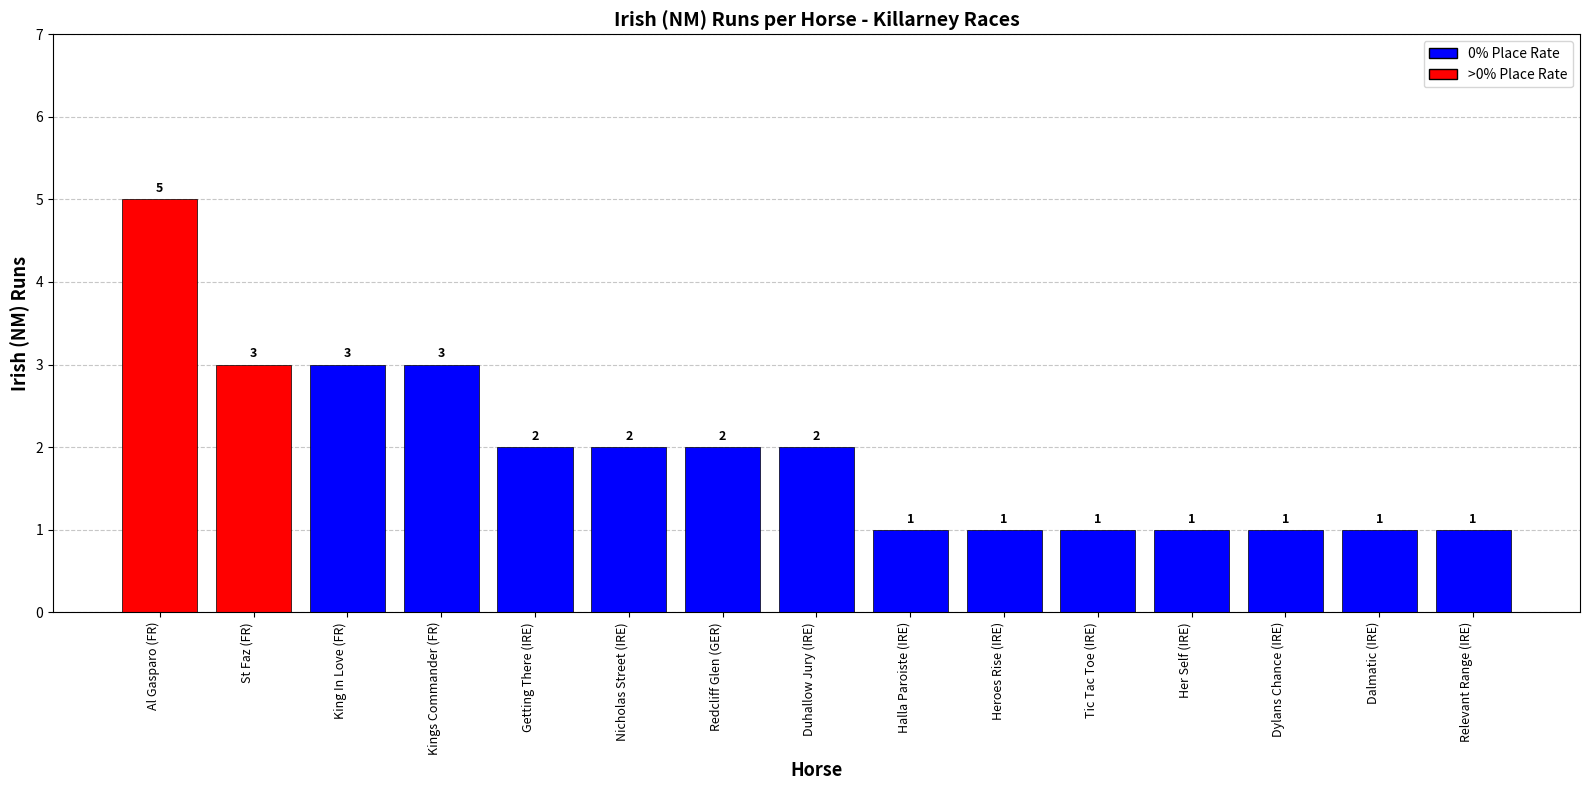

How many bars are there in total?

15